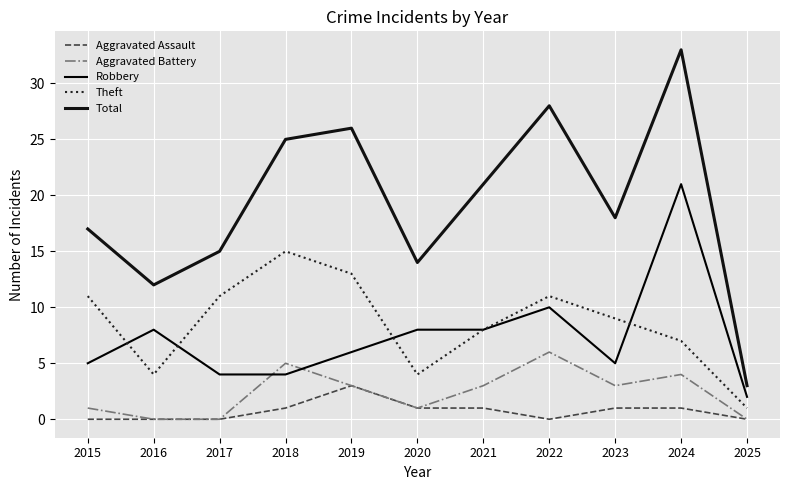

After their last crossing, which series has the higher values: Theft or Robbery?

Robbery